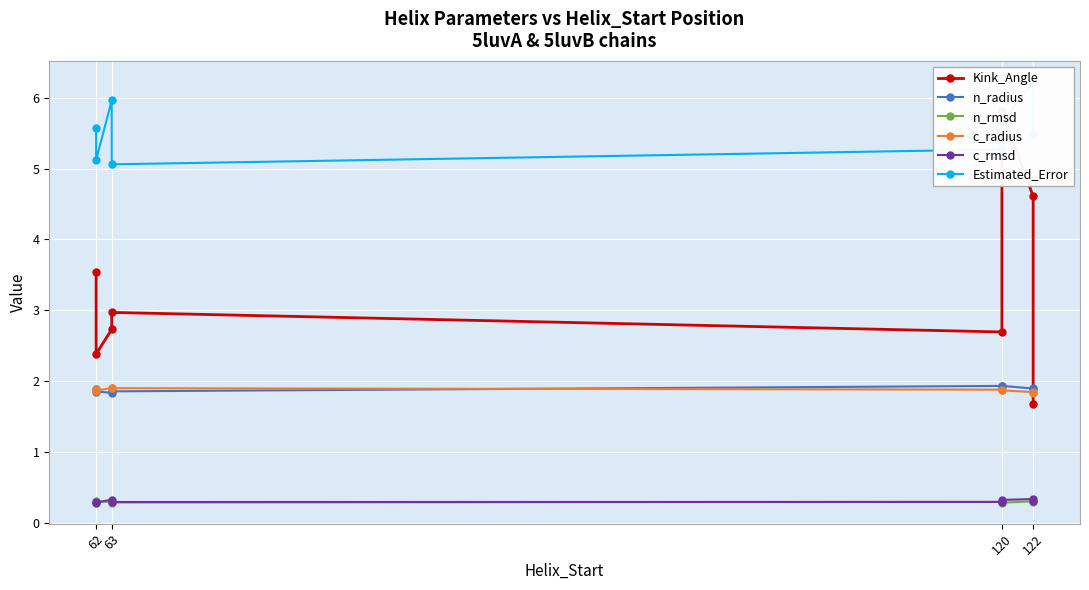

What is the average value of the c_radius series?

1.9